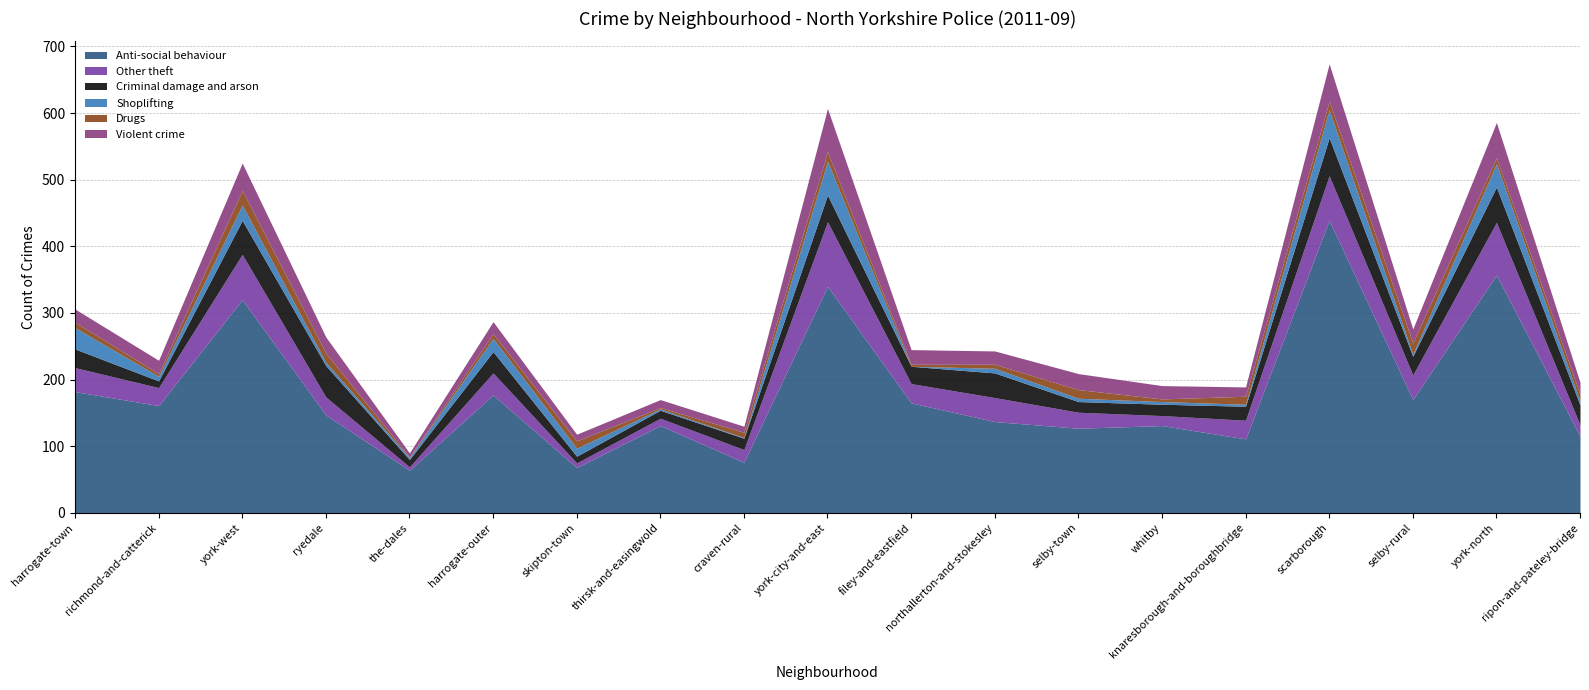

What is the label of the 6th point from the left?

harrogate-outer